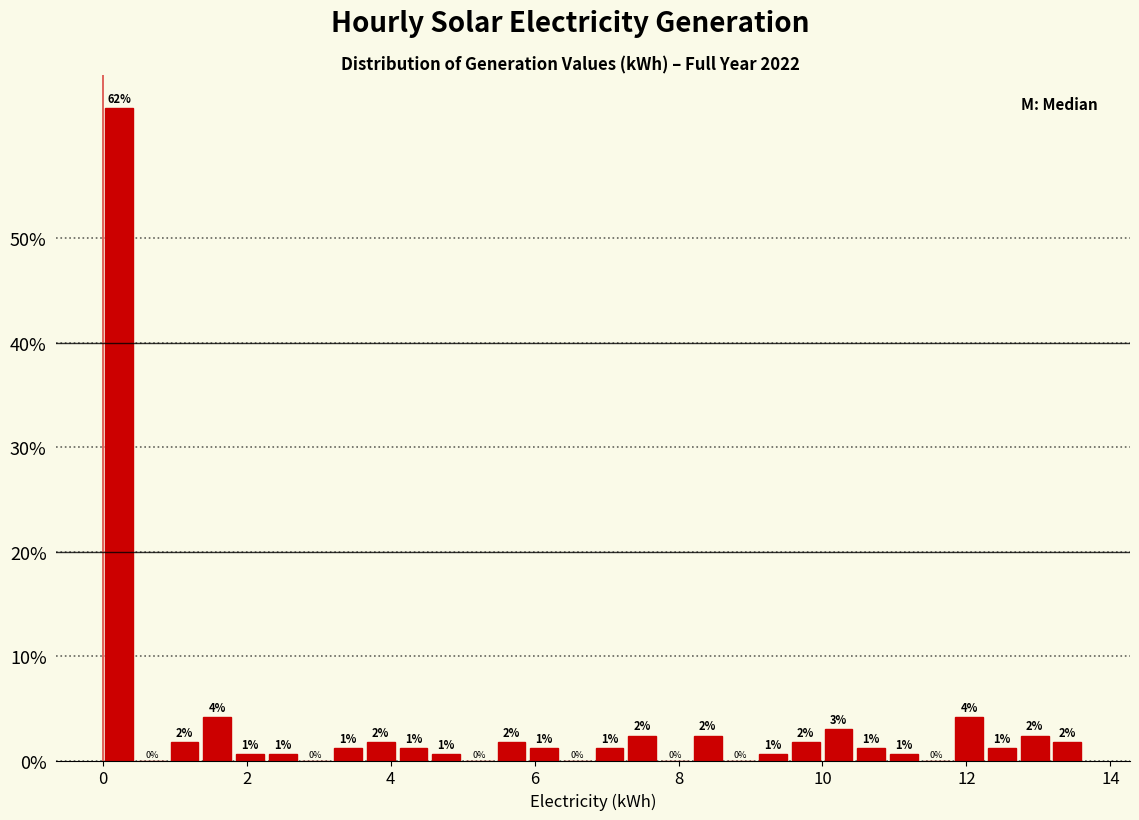

Around what value on the x-axis is the tallest bar? Give the approximate position of its centre, as read against the axis.

0.2